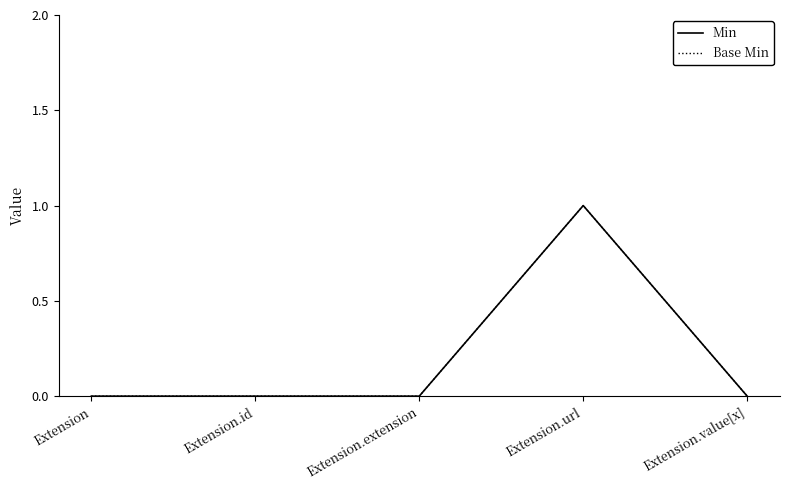

Rank the series at Extension.url from lowest to highest value.

Min, Base Min